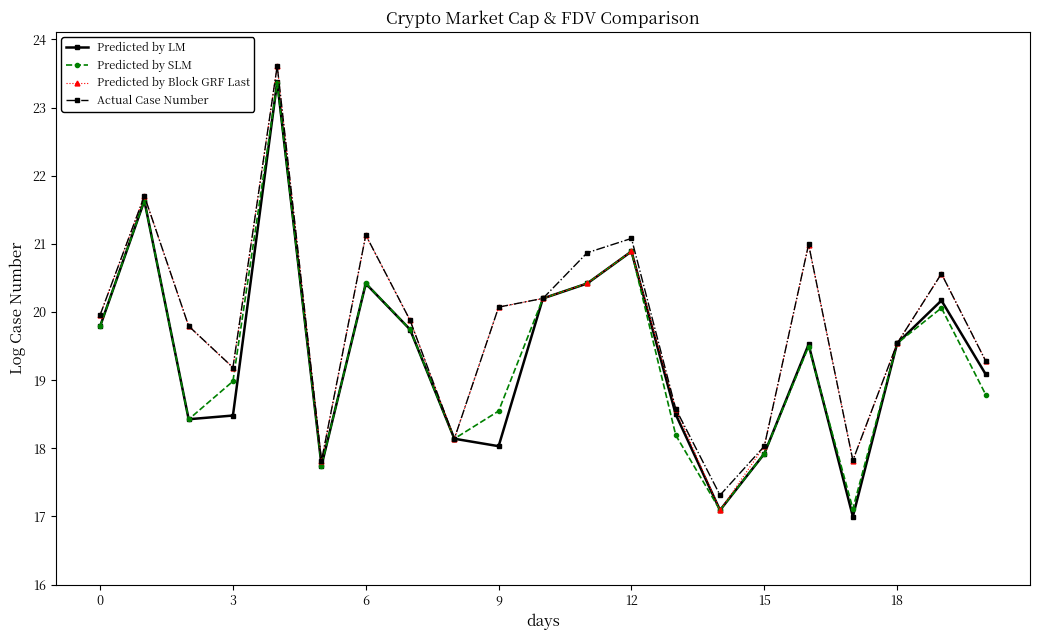

What is the maximum value shown in the chart?

23.6